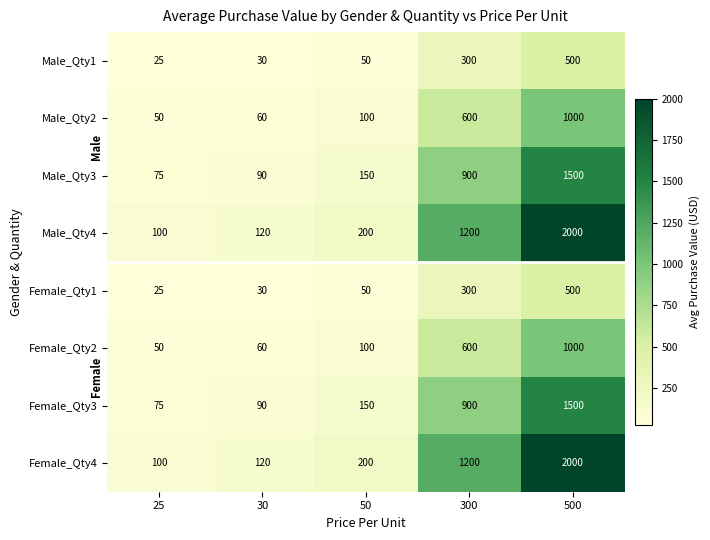

What is the sum of the Female_Qty2 values at 25 and 30?

110